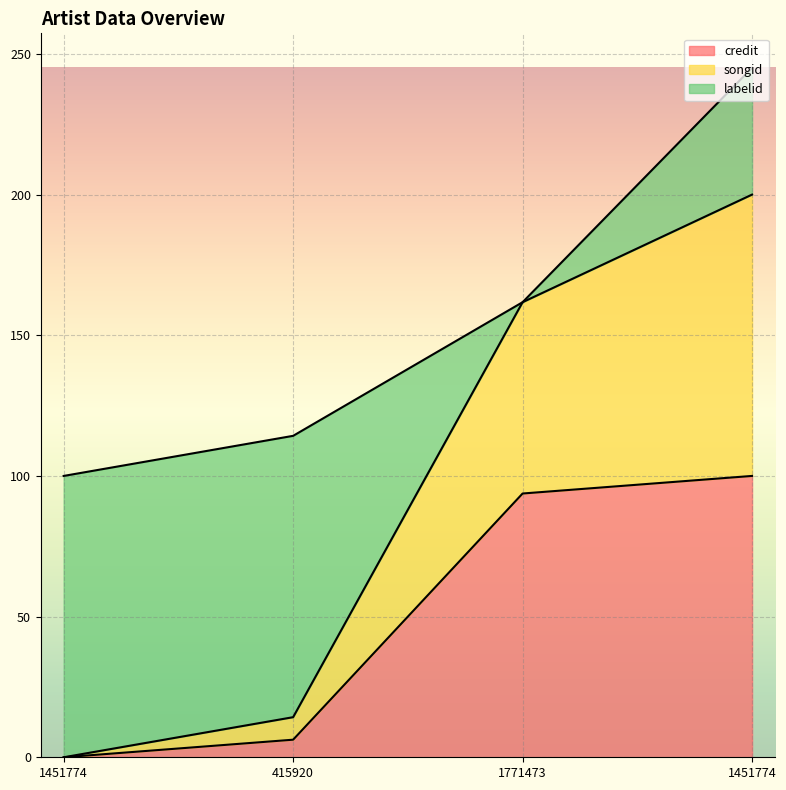

True or false: credit has more than 2 interior local peaks.

False